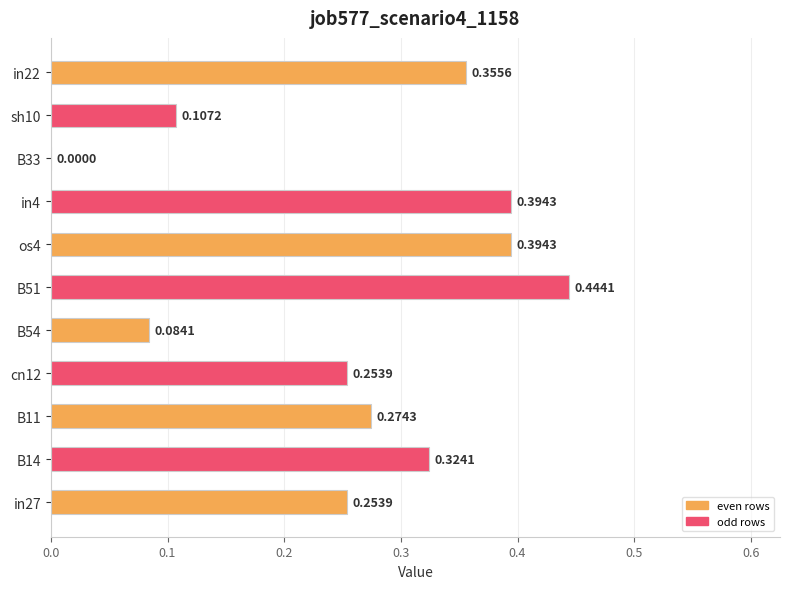

Which has a higher value, B11 or B54?

B11